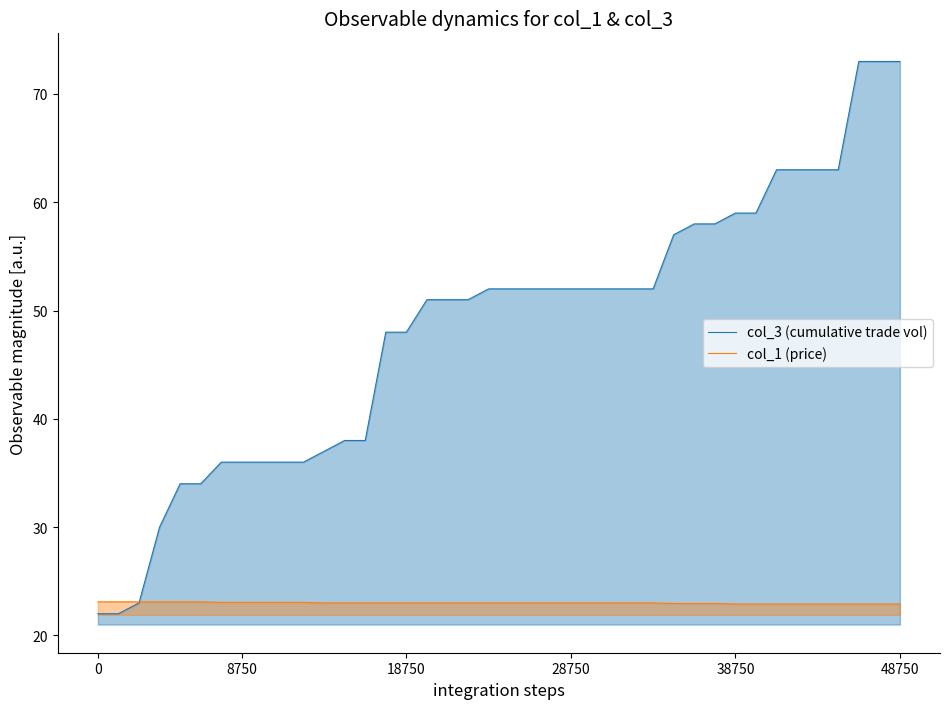

List the series in order of their peak value, highest first.

col_3 (cumulative trade vol), col_1 (price)